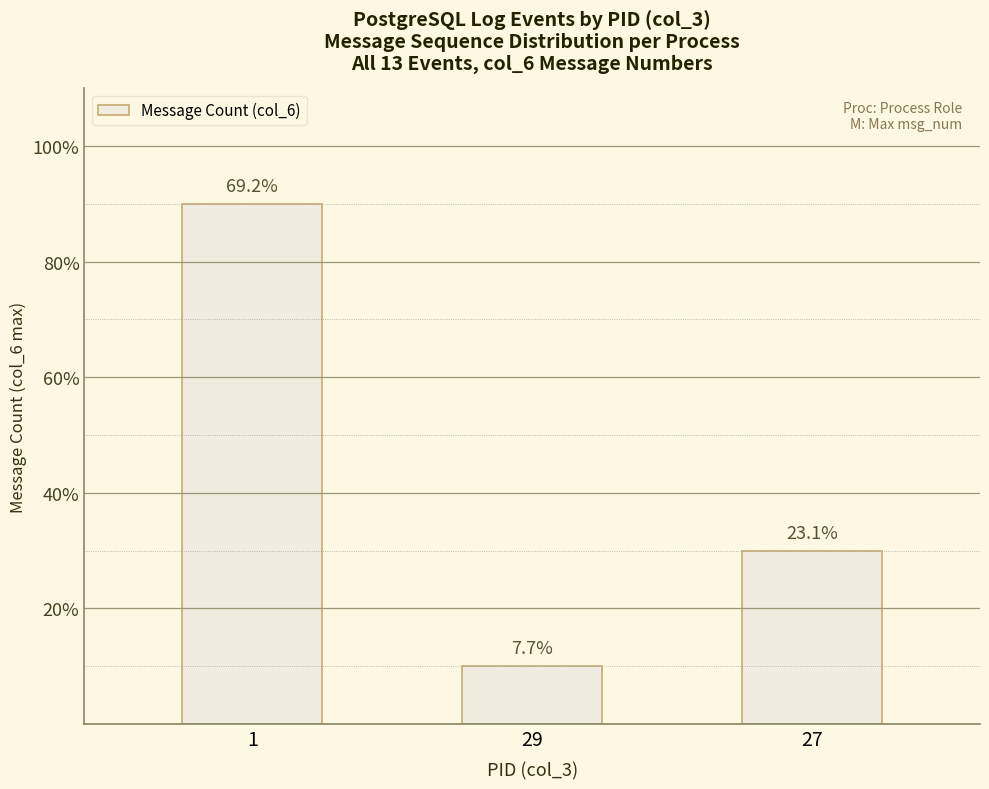

At which label does the data first exceed 3?

1